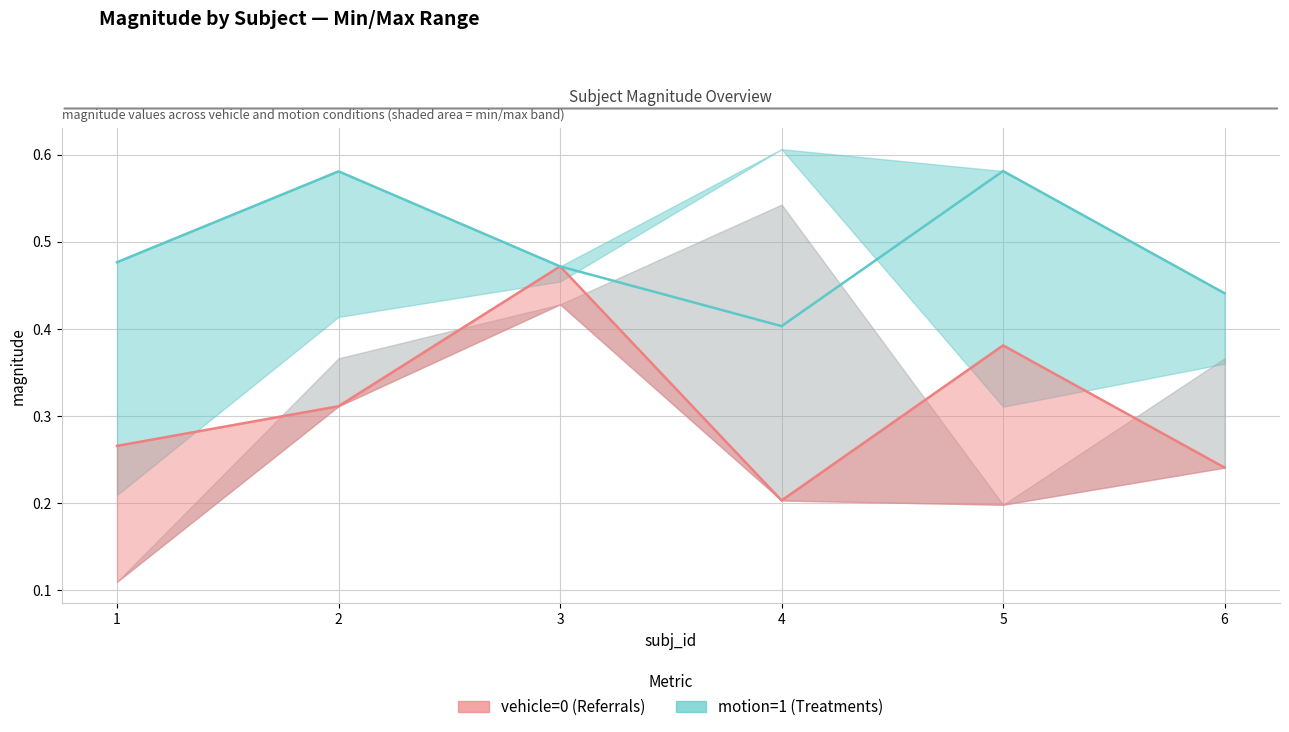

Reading left to right, transcribe all the data shown in this chart.

vehicle=0: 1=0.3	2=0.3	3=0.5	4=0.2	5=0.4	6=0.2
motion=1: 1=0.5	2=0.6	3=0.5	4=0.4	5=0.6	6=0.4